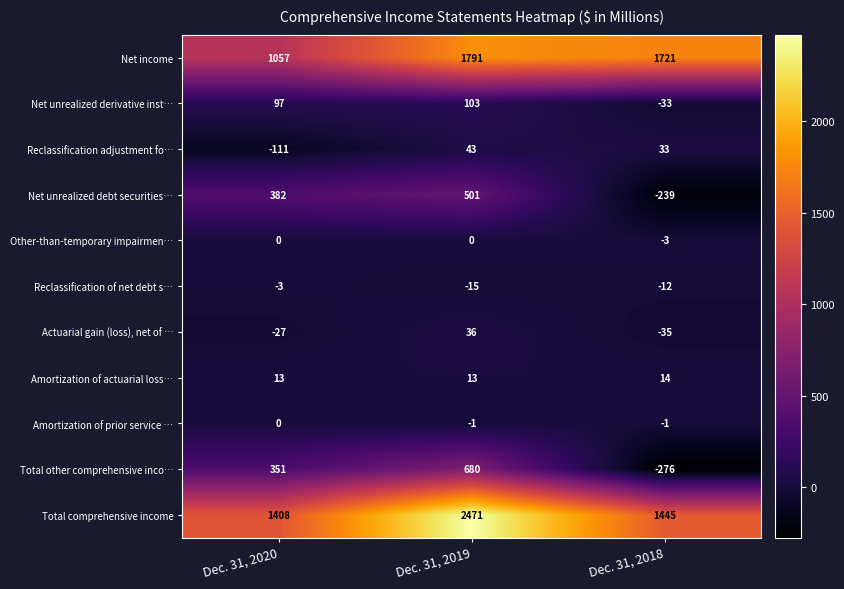

Rank the series at Dec. 31, 2019 from highest to lowest value.

Total comprehensive income, Net income, Total other comprehensive inco…, Net unrealized debt securities…, Net unrealized derivative inst…, Reclassification adjustment fo…, Actuarial gain (loss), net of …, Amortization of actuarial loss…, Other-than-temporary impairmen…, Amortization of prior service …, Reclassification of net debt s…